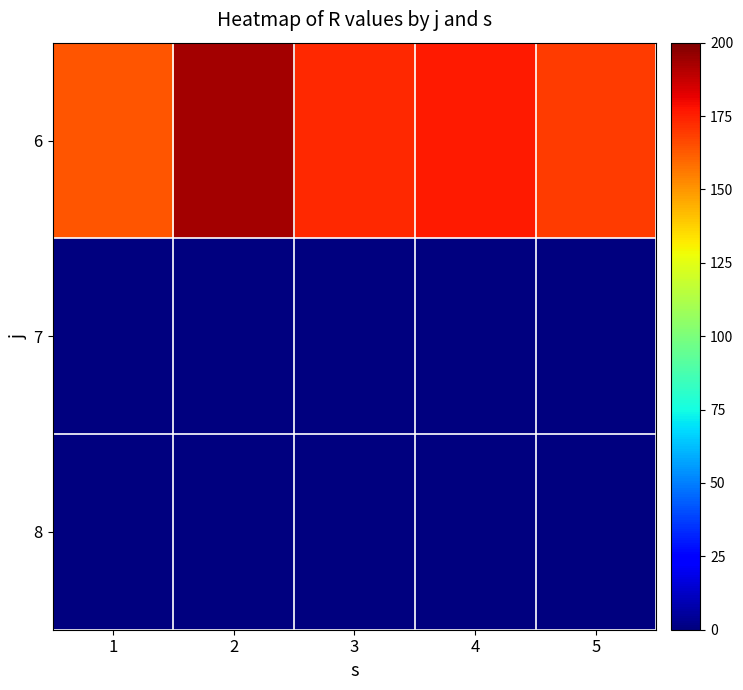

At which category is the sum across all series the highest?

2